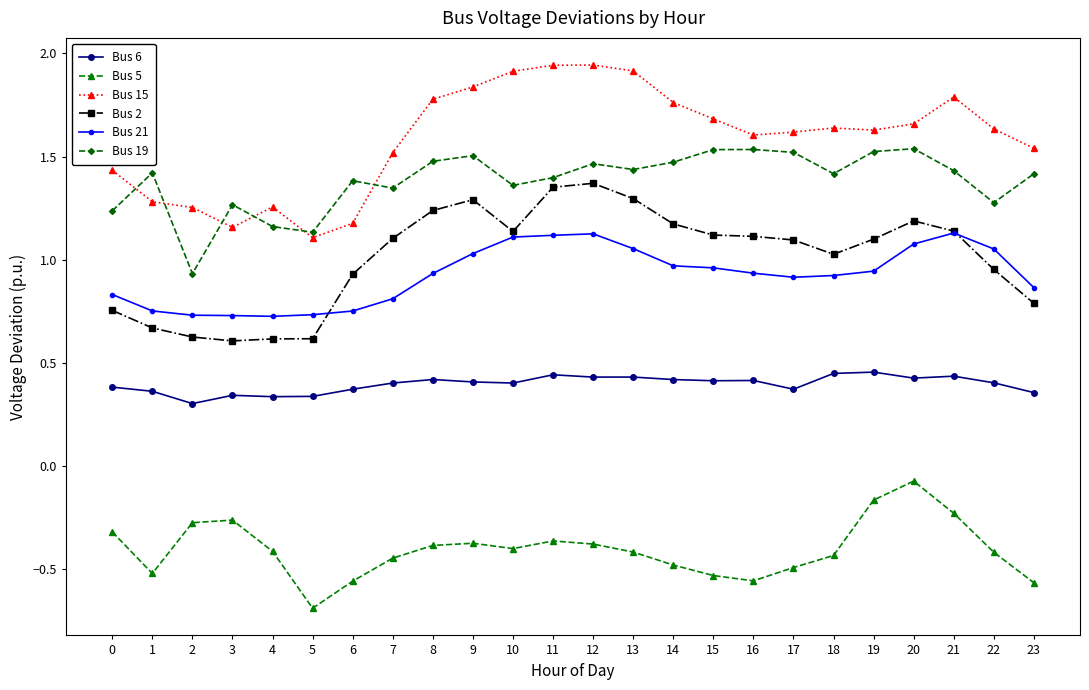

Which label corresponds to the smallest value in the chart?

5